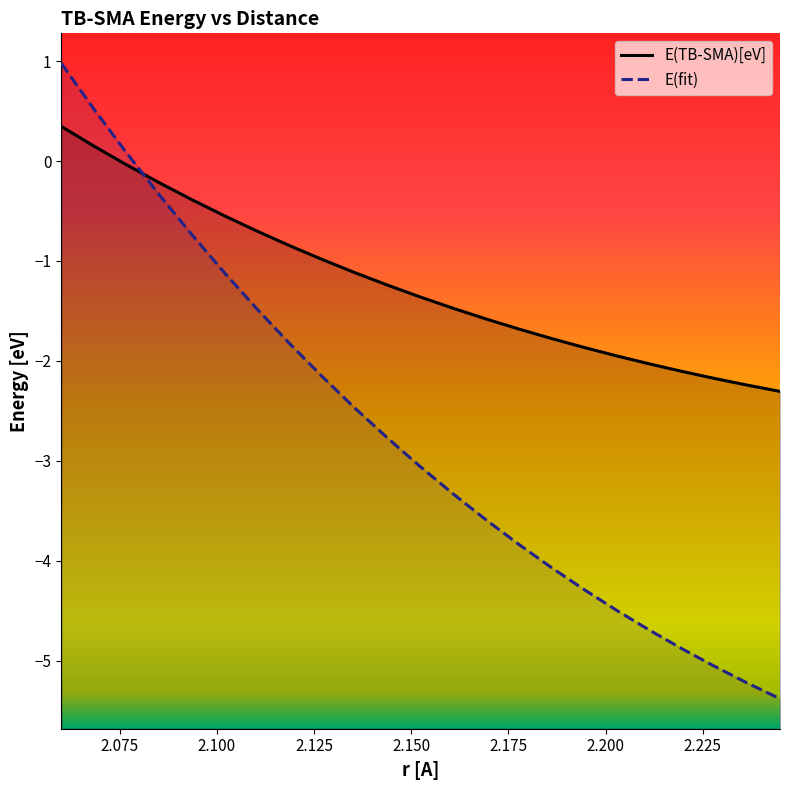

Does the chart have visible grid lines?

No